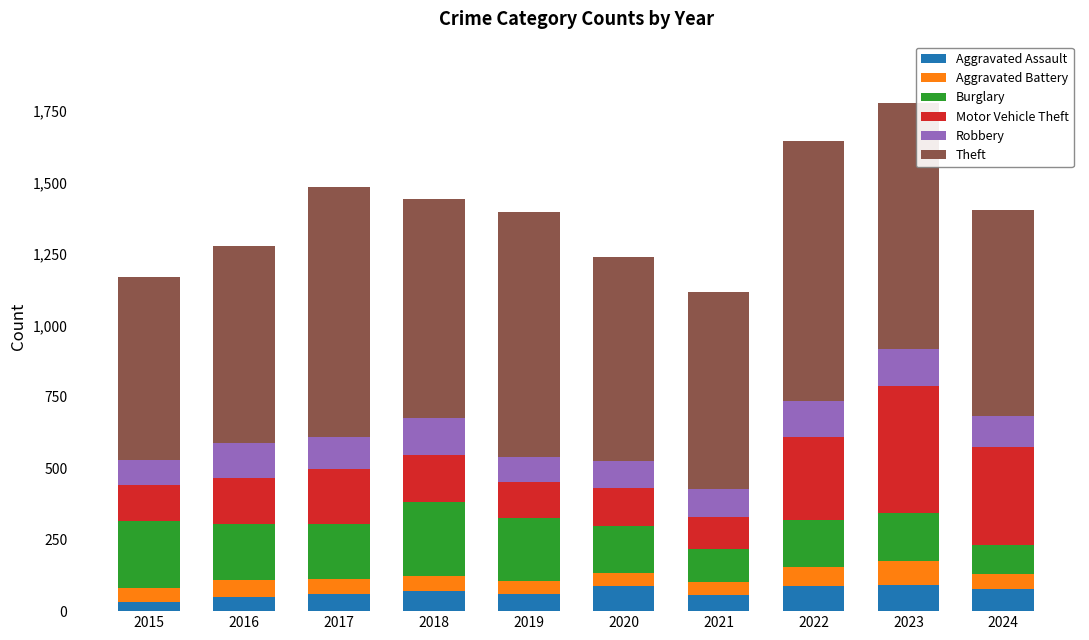

What is the total value across all series at 2022?

1646